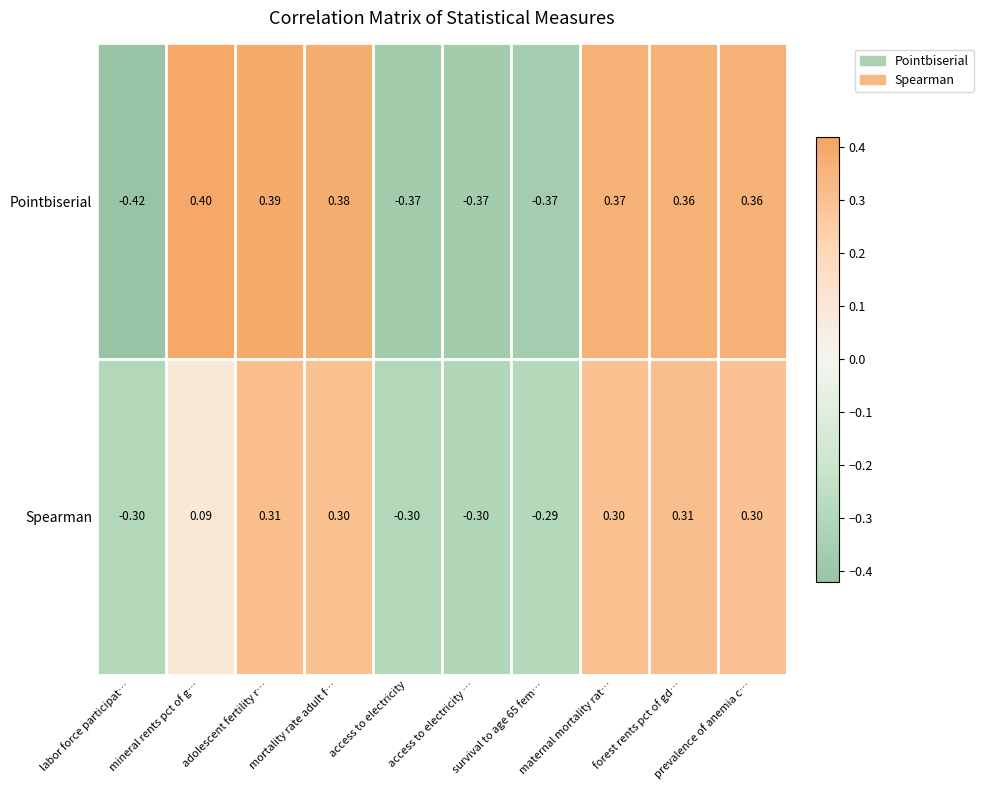

Where does the Pointbiserial series first go above 0?

mineral rents pct of g…